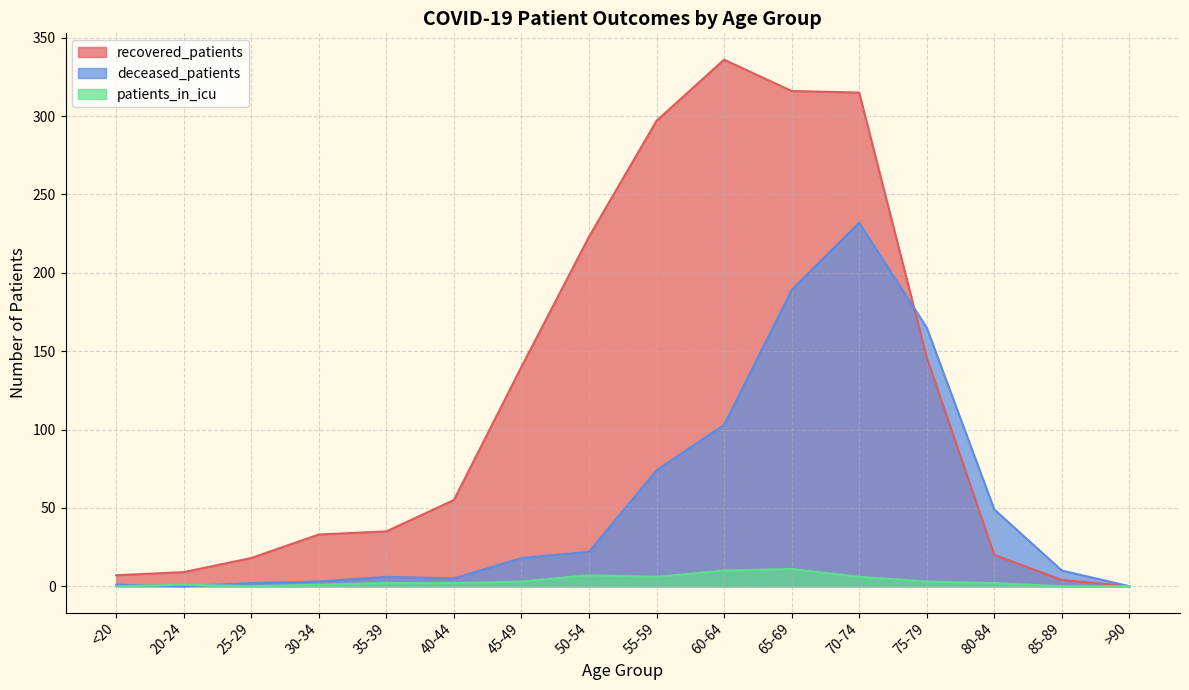

What is the difference between the patients_in_icu values at 80-84 and 75-79?

1